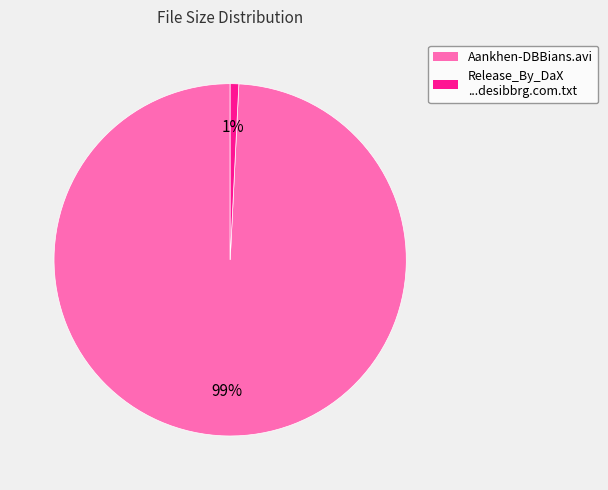

Is there a majority slice in this chart?

Yes